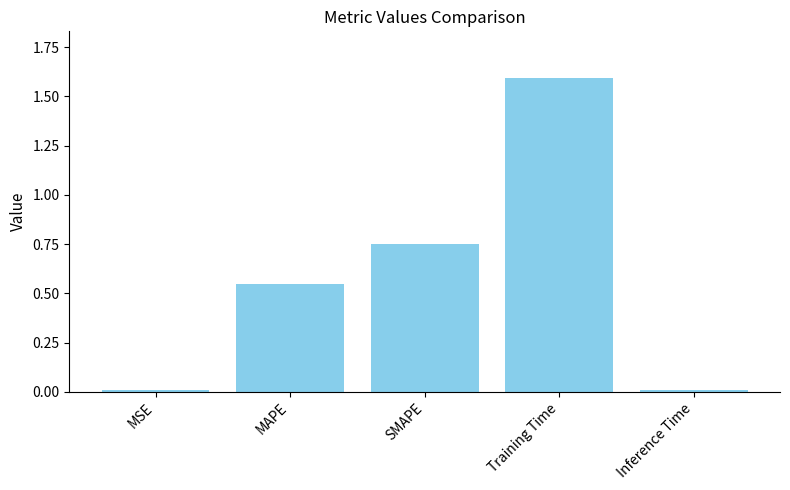

What is the label of the 1st bar from the right?

Inference Time